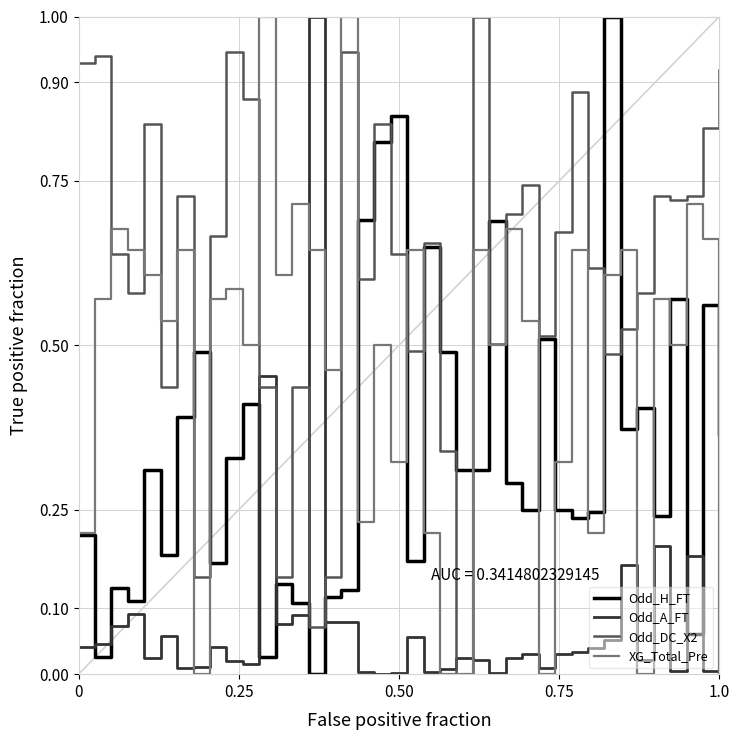

Which series ends up on top after the final intersection of Odd_DC_X2 and Odd_A_FT?

Odd_DC_X2